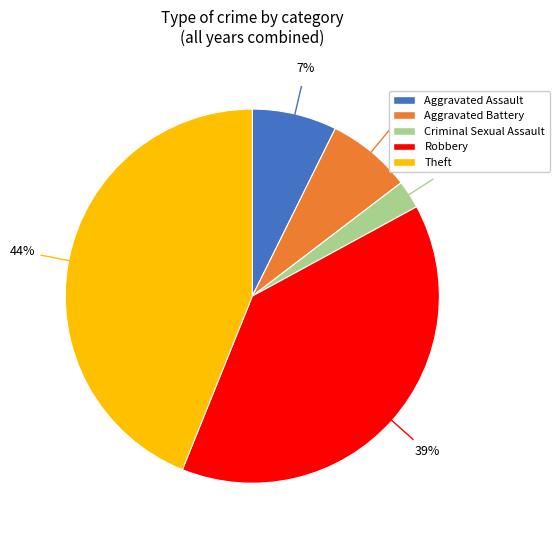

To the nearest percent, what is the average slice percentage?

20%